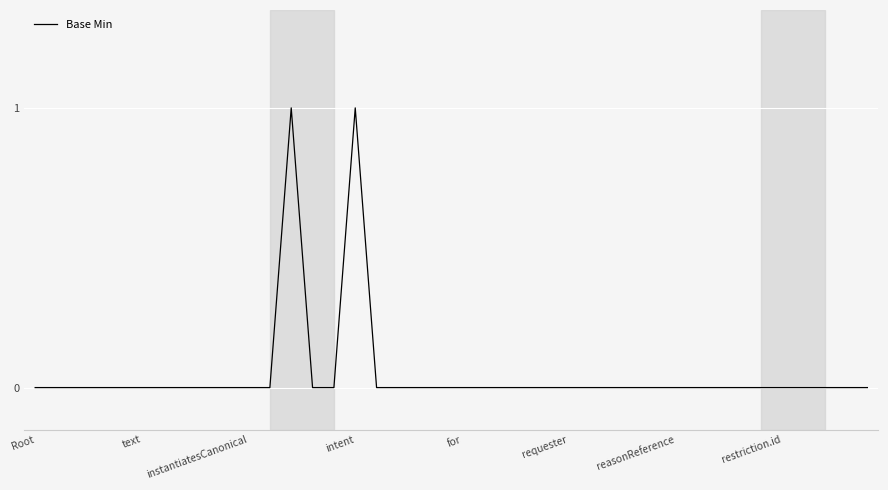

How many lines are shown in the chart?

1